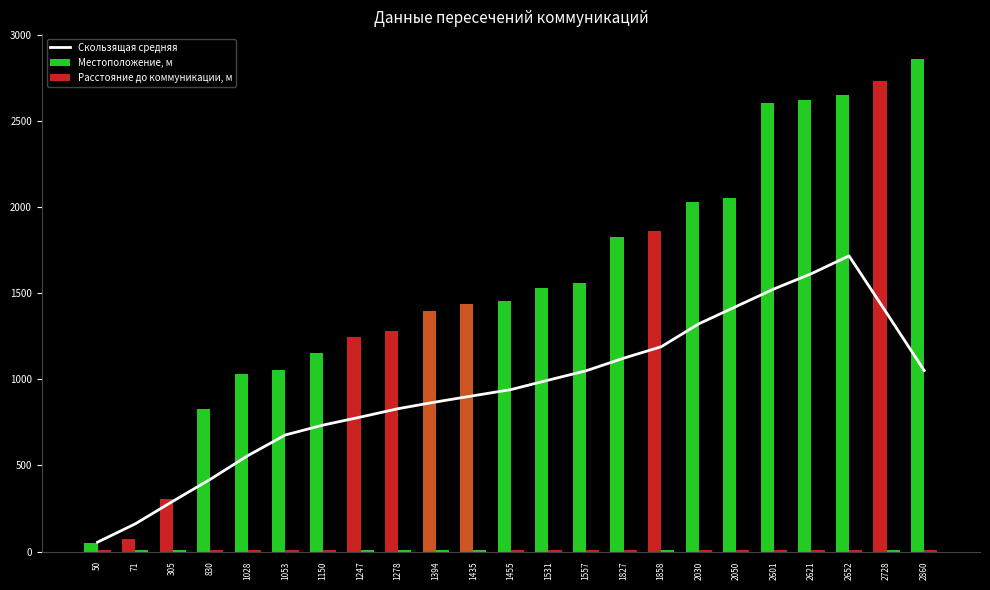

List the labels in order of Местоположение, м value, smallest first.

50, 71, 305, 830, 1028, 1053, 1150, 1247, 1278, 1394, 1435, 1455, 1531, 1557, 1827, 1858, 2030, 2050, 2601, 2621, 2652, 2728, 2860